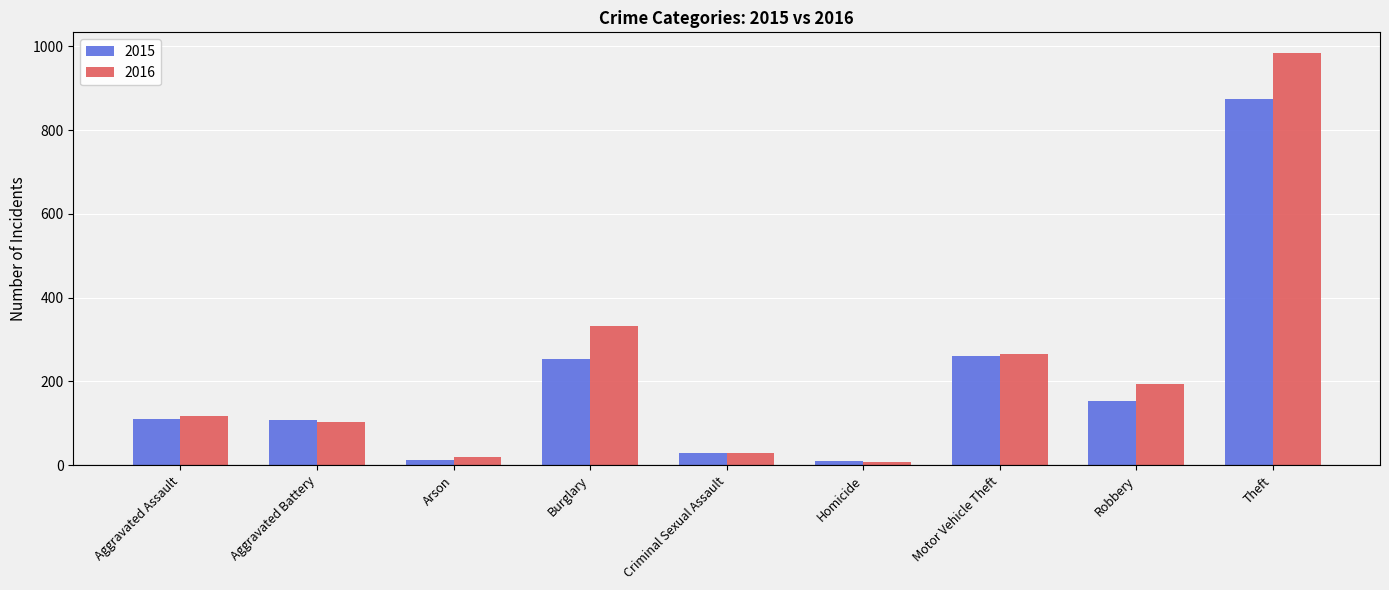

Rank the series by their maximum value, from lowest to highest.

2015, 2016